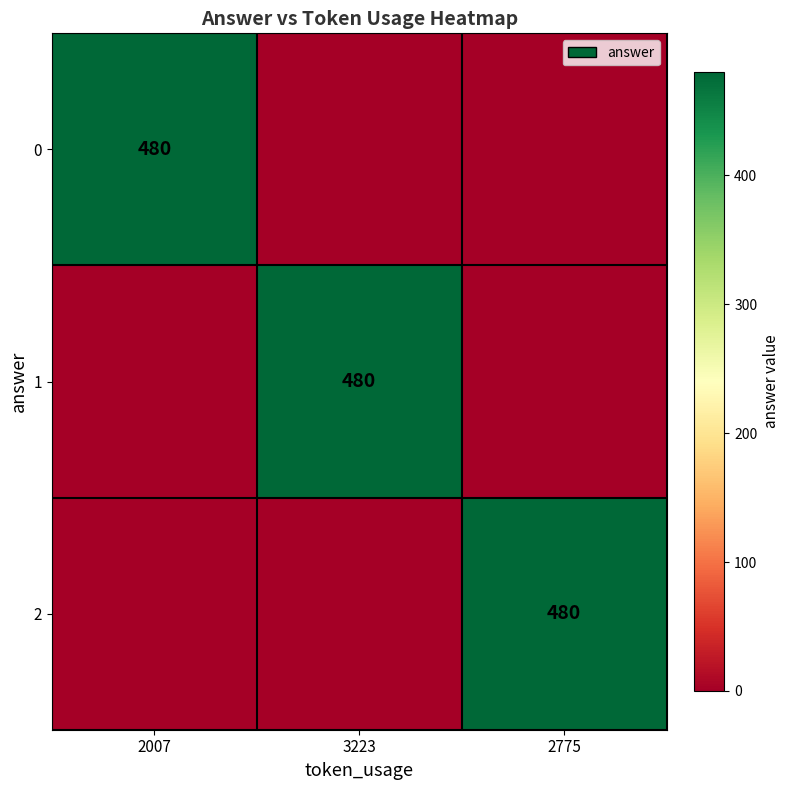

What is the spread (max minus min) of values at 2007?

480